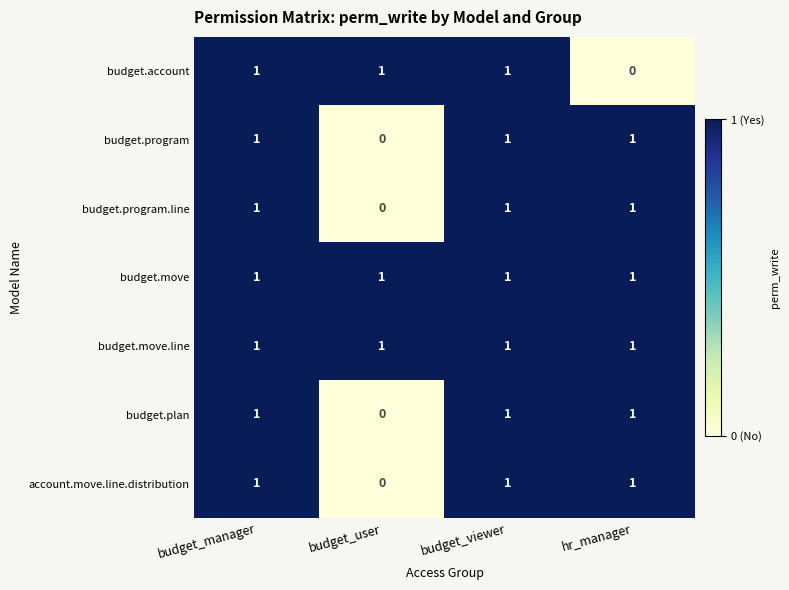

How many account.move.line.distribution values are between 1 and 2?

3